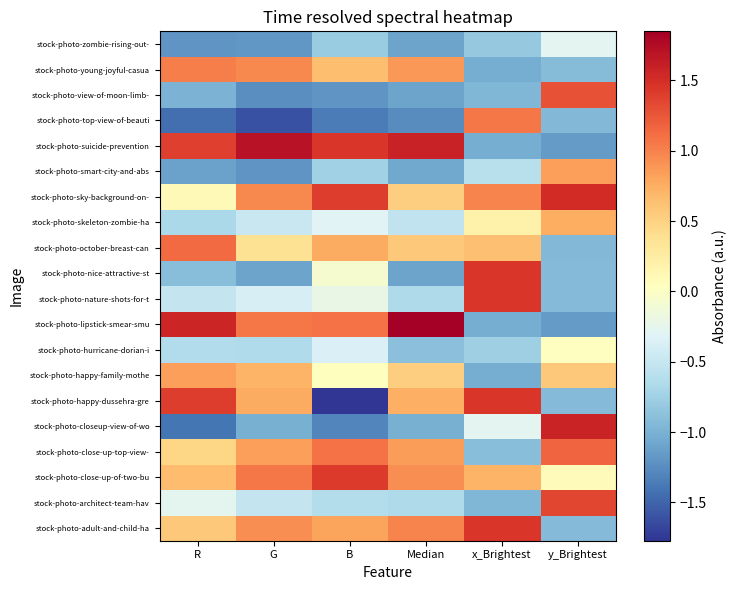

Reading left to right, extract all data points from this chart.

stock-photo-adult-and-child-ha: R=0.6	G=0.9	B=0.8	Median=1.0	x_Brightest=1.4	y_Brightest=-0.9
stock-photo-architect-team-hav: R=-0.3	G=-0.5	B=-0.6	Median=-0.7	x_Brightest=-1.0	y_Brightest=1.3
stock-photo-close-up-of-two-bu: R=0.6	G=1.1	B=1.4	Median=0.9	x_Brightest=0.7	y_Brightest=0.1
stock-photo-close-up-top-view-: R=0.5	G=0.8	B=1.1	Median=0.8	x_Brightest=-0.9	y_Brightest=1.2
stock-photo-closeup-view-of-wo: R=-1.4	G=-1.0	B=-1.3	Median=-1.0	x_Brightest=-0.3	y_Brightest=1.6
stock-photo-happy-dussehra-gre: R=1.4	G=0.8	B=-1.8	Median=0.7	x_Brightest=1.4	y_Brightest=-0.9
stock-photo-happy-family-mothe: R=0.8	G=0.7	B=0.0	Median=0.5	x_Brightest=-1.0	y_Brightest=0.6
stock-photo-hurricane-dorian-i: R=-0.6	G=-0.7	B=-0.4	Median=-0.9	x_Brightest=-0.8	y_Brightest=0.0
stock-photo-lipstick-smear-smu: R=1.6	G=1.1	B=1.1	Median=1.8	x_Brightest=-1.0	y_Brightest=-1.2
stock-photo-nature-shots-for-t: R=-0.5	G=-0.4	B=-0.2	Median=-0.7	x_Brightest=1.4	y_Brightest=-0.9
stock-photo-nice-attractive-st: R=-0.9	G=-1.1	B=-0.1	Median=-1.1	x_Brightest=1.4	y_Brightest=-0.9
stock-photo-october-breast-can: R=1.1	G=0.4	B=0.8	Median=0.6	x_Brightest=0.6	y_Brightest=-0.9
stock-photo-skeleton-zombie-ha: R=-0.7	G=-0.5	B=-0.3	Median=-0.5	x_Brightest=0.2	y_Brightest=0.8
stock-photo-sky-background-on-: R=0.1	G=1.0	B=1.4	Median=0.5	x_Brightest=1.0	y_Brightest=1.5
stock-photo-smart-city-and-abs: R=-1.1	G=-1.2	B=-0.7	Median=-1.1	x_Brightest=-0.6	y_Brightest=0.8
stock-photo-suicide-prevention: R=1.4	G=1.7	B=1.4	Median=1.6	x_Brightest=-1.0	y_Brightest=-1.2
stock-photo-top-view-of-beauti: R=-1.4	G=-1.6	B=-1.4	Median=-1.3	x_Brightest=1.1	y_Brightest=-0.9
stock-photo-view-of-moon-limb-: R=-1.0	G=-1.2	B=-1.2	Median=-1.1	x_Brightest=-1.0	y_Brightest=1.3
stock-photo-young-joyful-casua: R=1.0	G=1.0	B=0.6	Median=0.9	x_Brightest=-1.0	y_Brightest=-0.9
stock-photo-zombie-rising-out-: R=-1.2	G=-1.2	B=-0.8	Median=-1.1	x_Brightest=-0.8	y_Brightest=-0.3